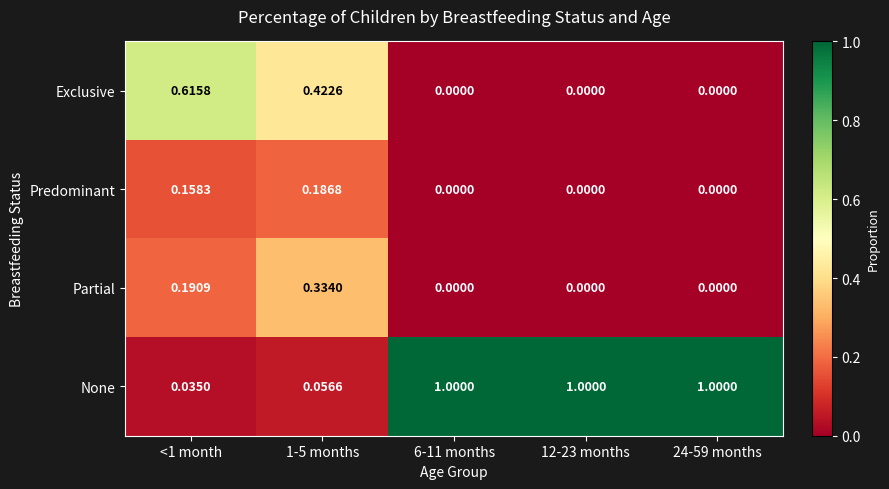

How many series are shown in this chart?

4